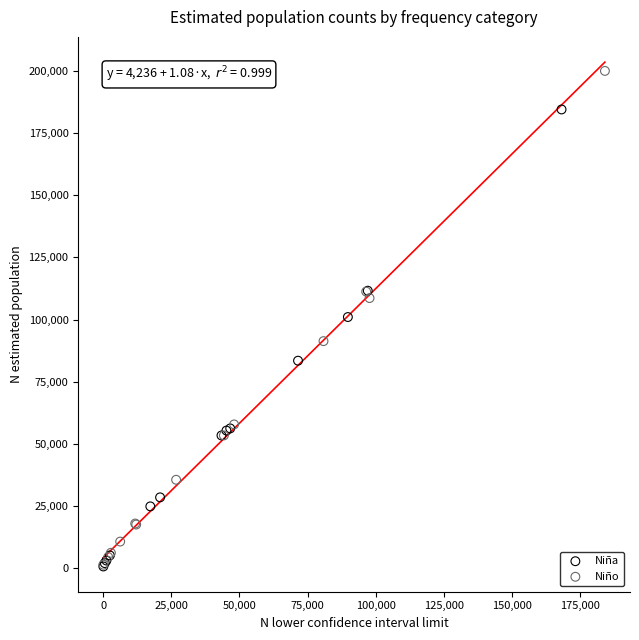

Which series contains the highest Y value?

Niño